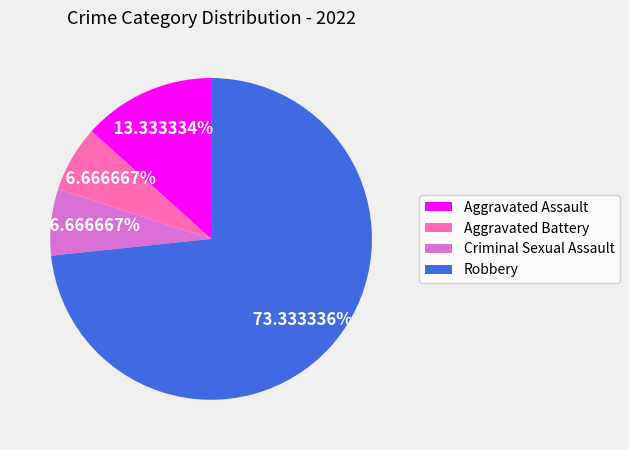

How many slices are in this pie chart?

4